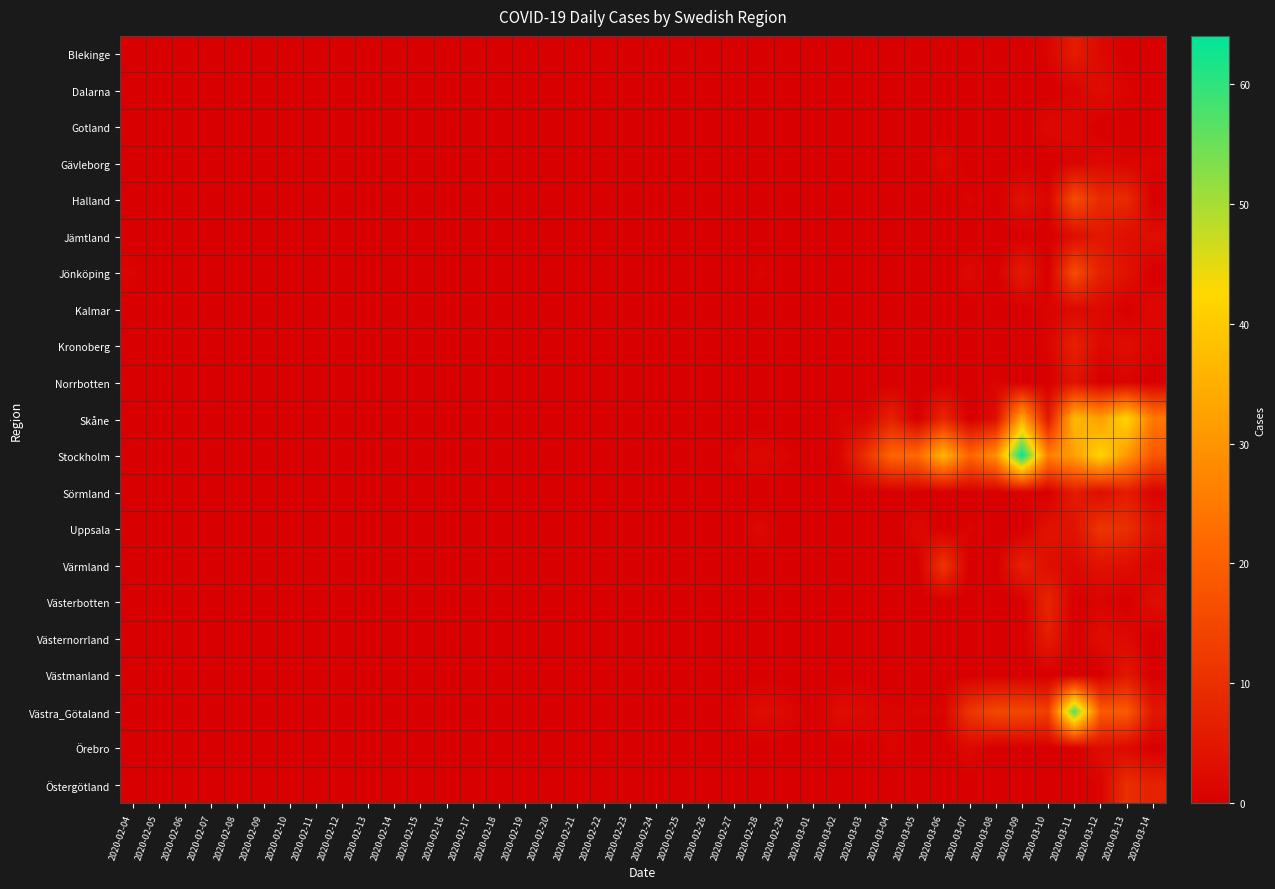

What is the total value across all series at 2020-03-04?

30